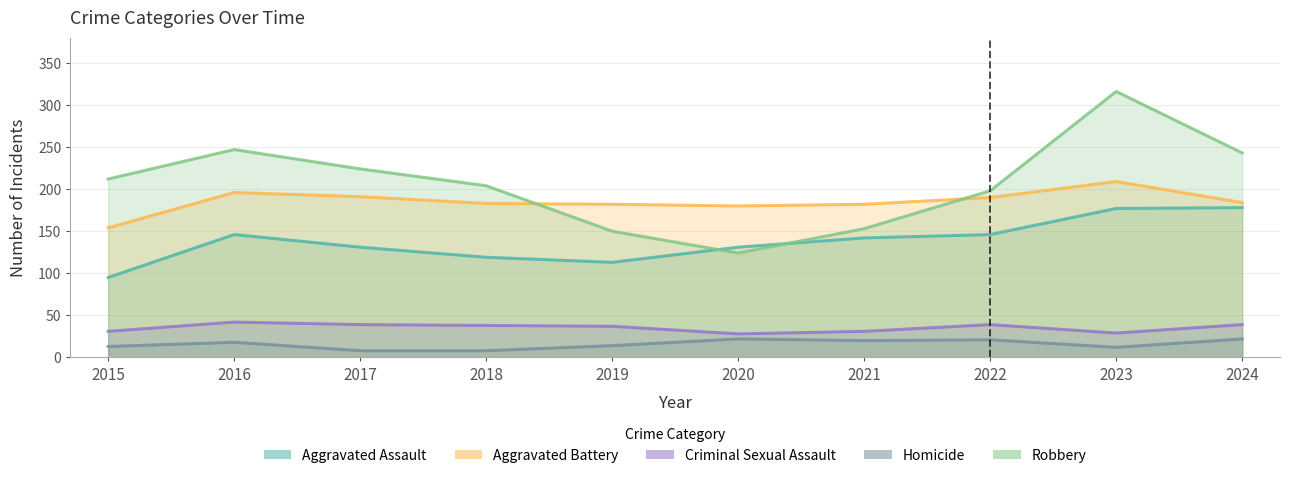

True or false: Aggravated Assault and Homicide cross at least once.

False